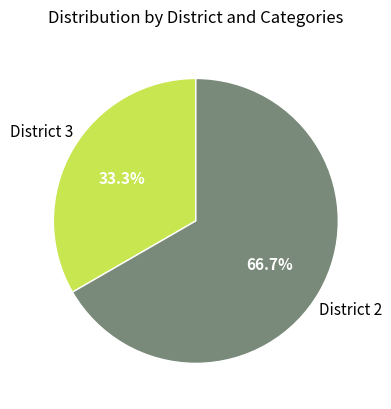

To the nearest percent, what is the average slice percentage?

50%